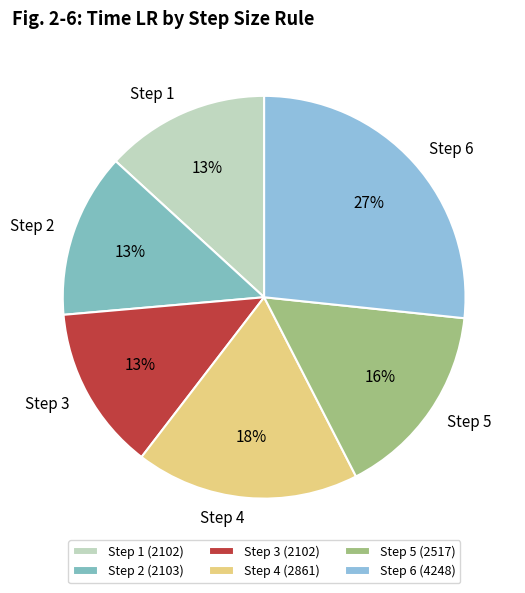

How many slices are in this pie chart?

6